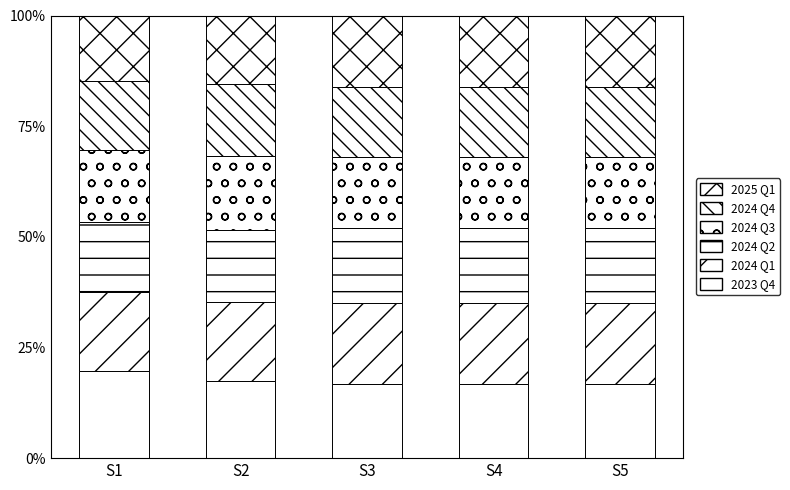

Are the bars horizontal?

No